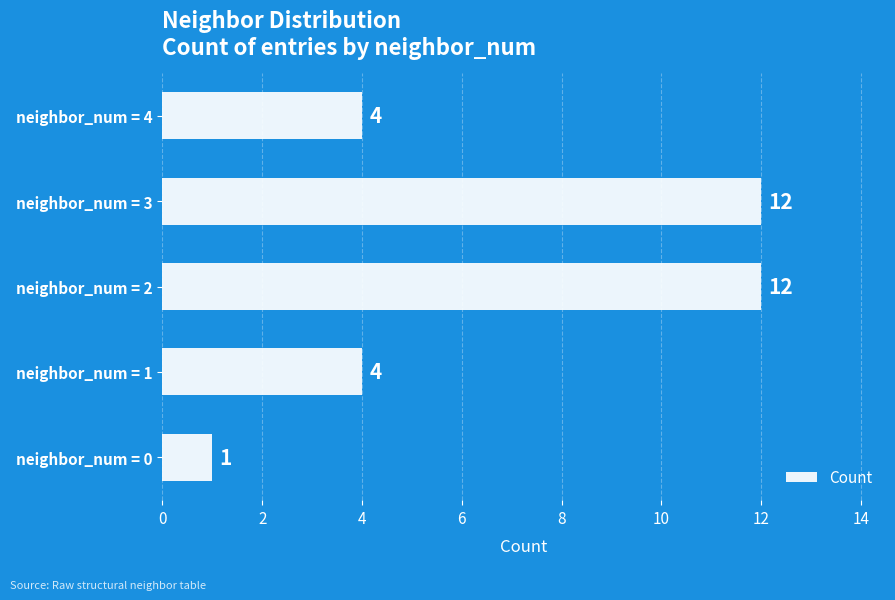

Reading bottom to top, list all the values displayed in this chart.

1	4	12	12	4